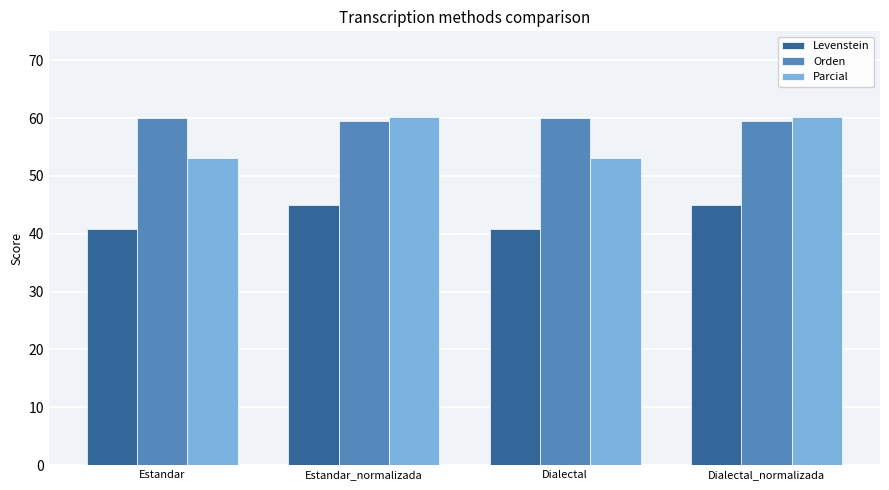

Which series has the largest total across all categories?

Orden